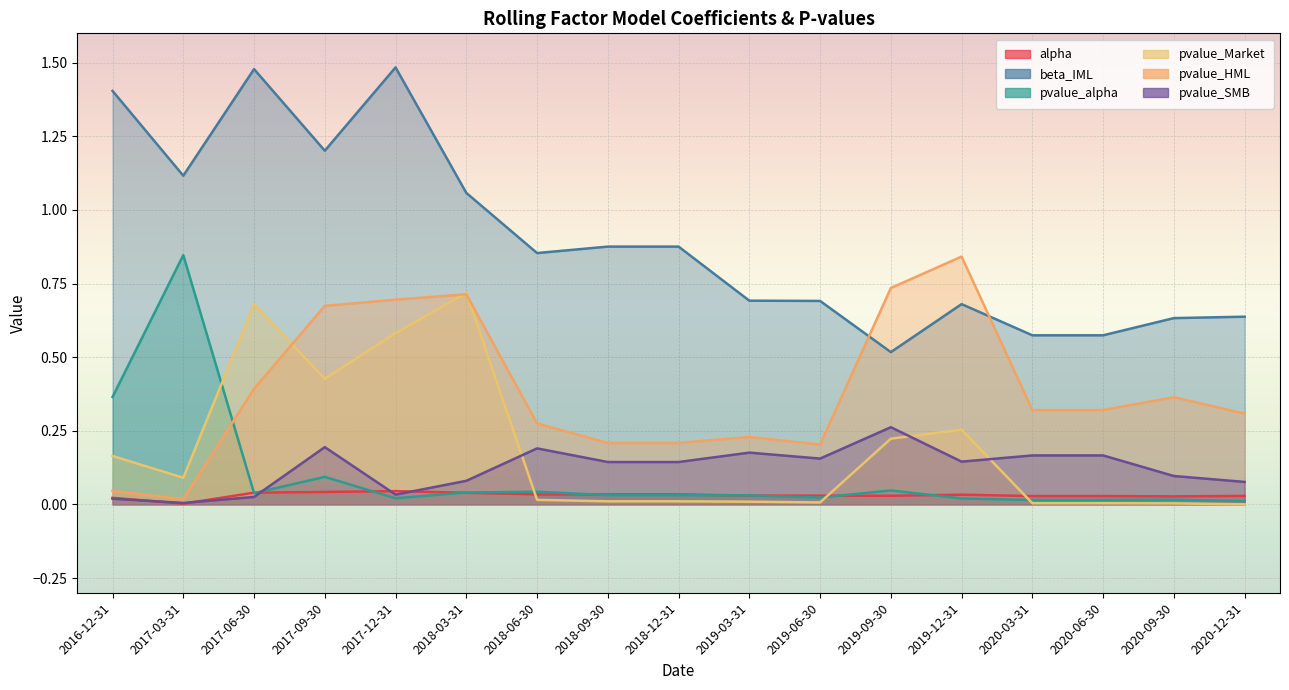

True or false: pvalue_Market and beta_IML cross at least once.

False